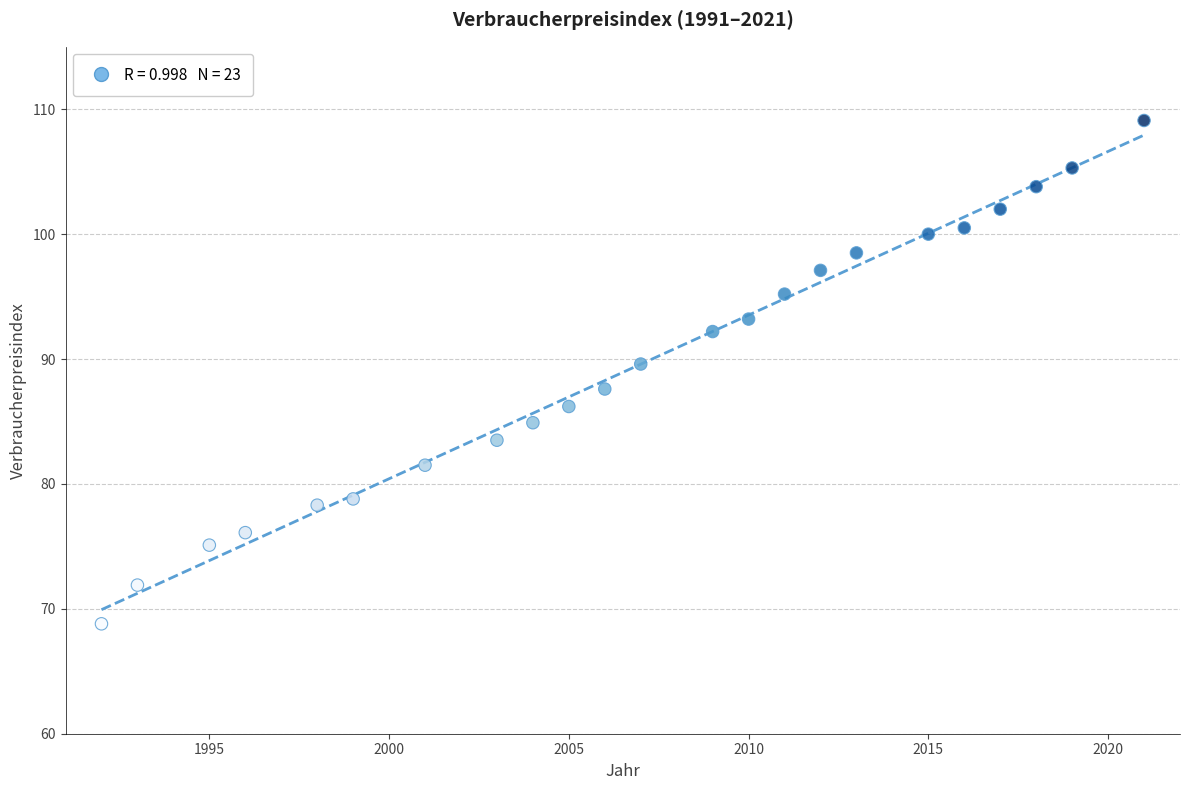

What is the range of Y values (max minus min)?

40.3